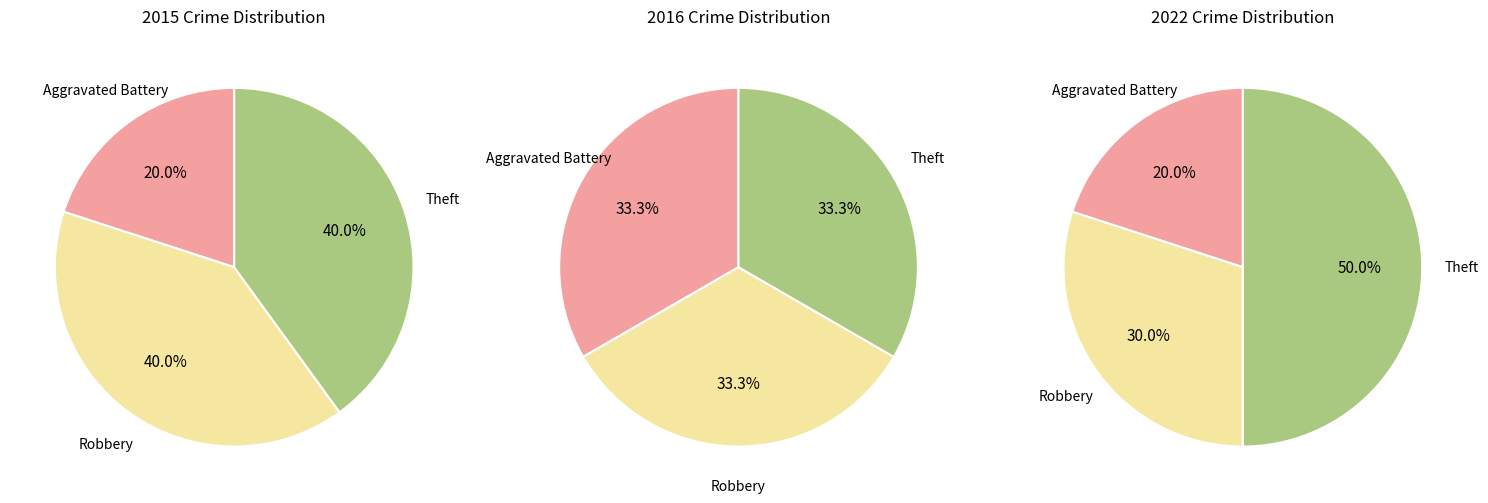

What is the largest slice in the pie chart?

Theft